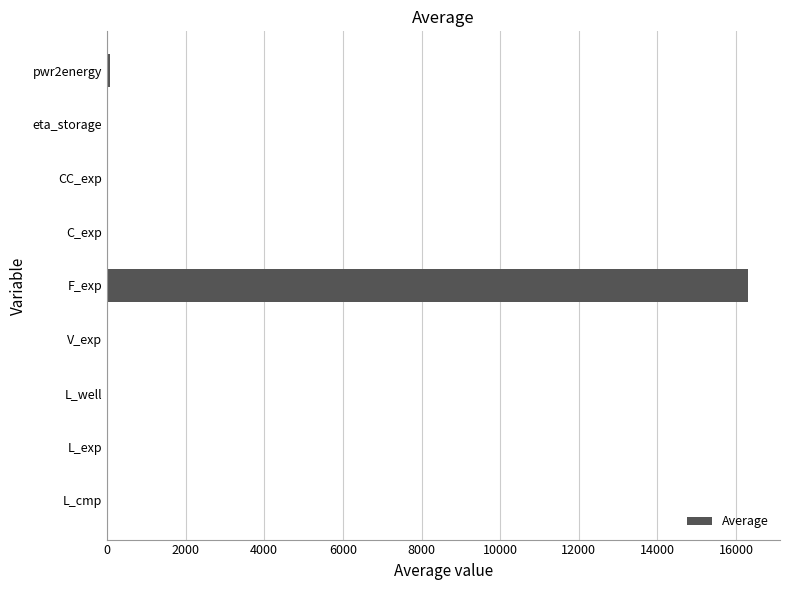

What is the sum of all values?

16457.2